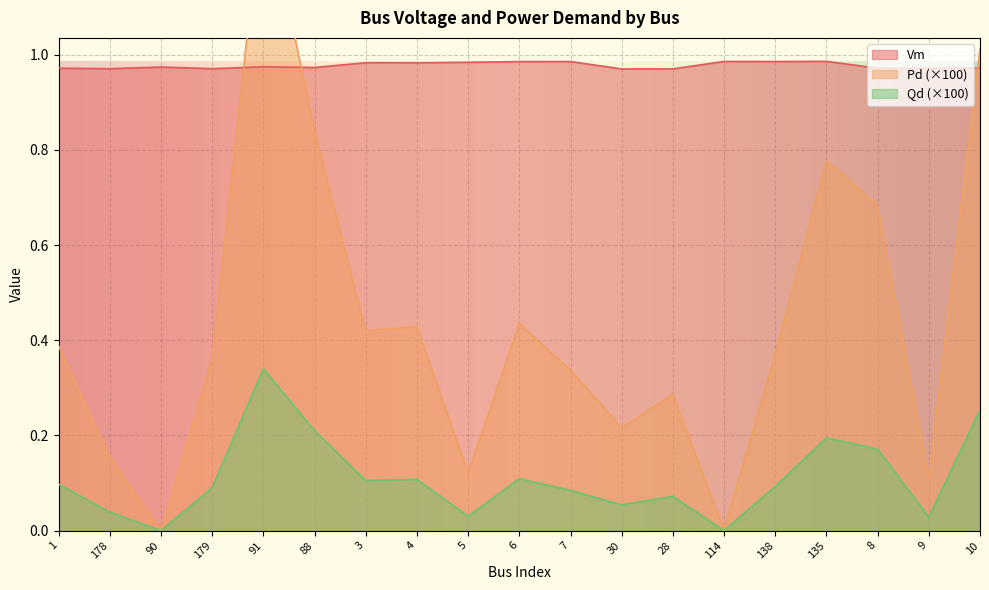

In Vm, how many points are higher than both neighbors (excluding endpoints)?

6